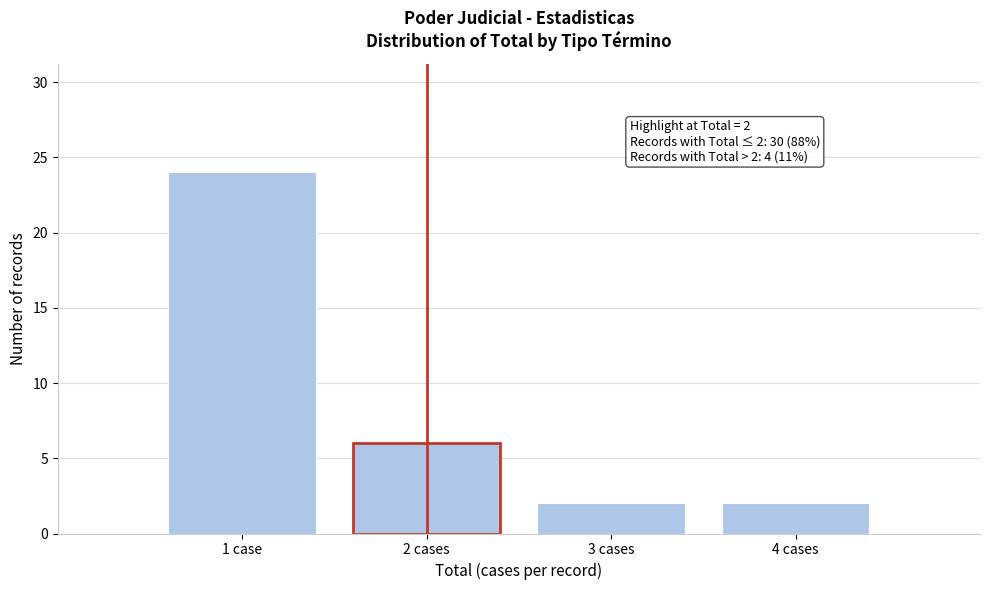

Reading right to left, extract all data points from this chart.

2	2	6	24